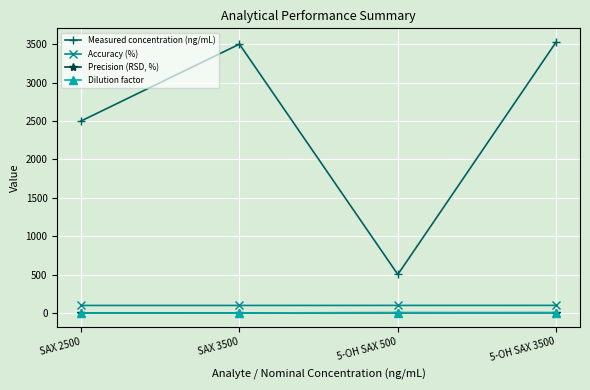

What is the average value of the Dilution factor series?

5.0